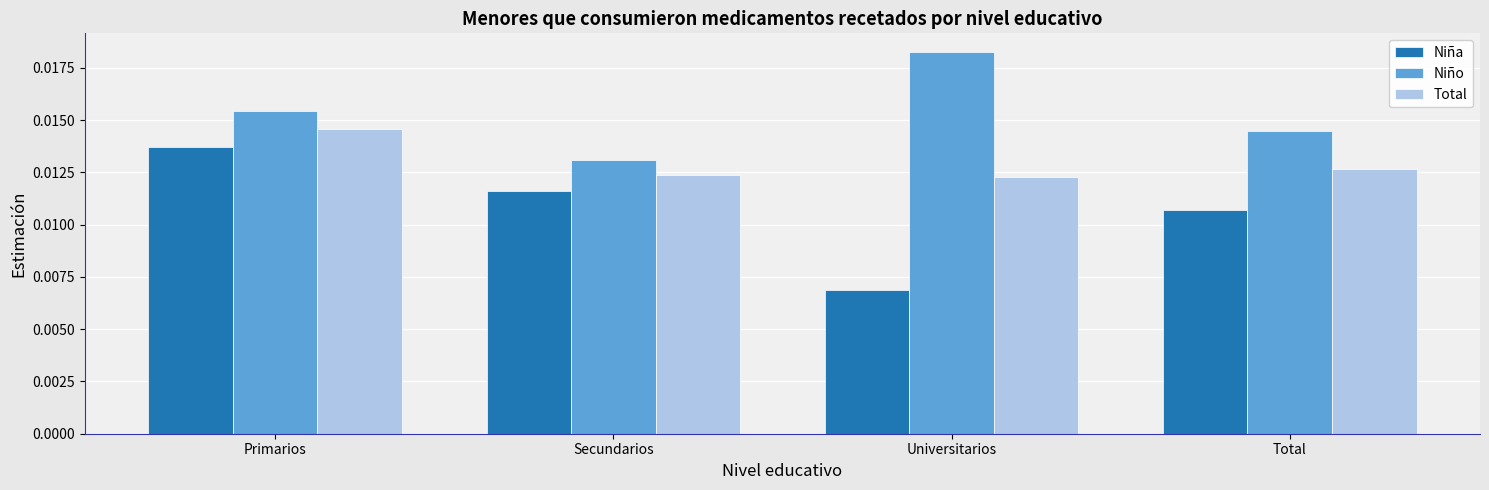

Which category has the lowest value in the Niña series?

Universitarios